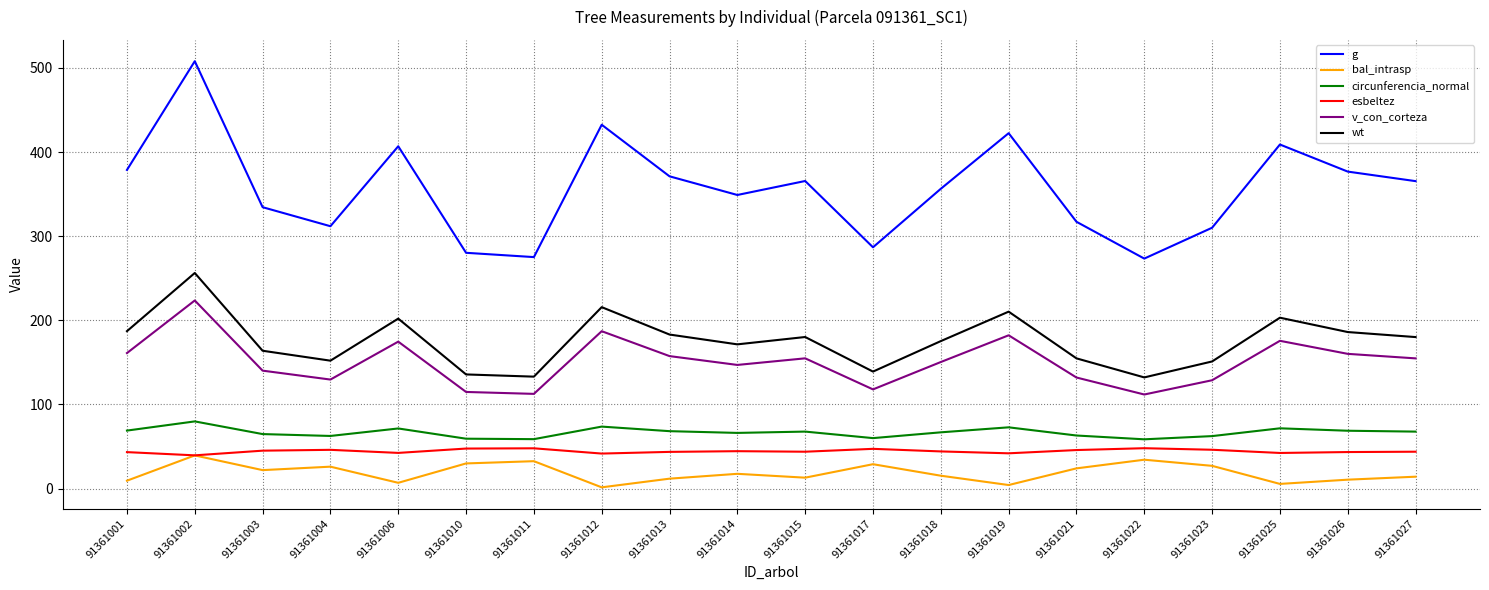

At how many categories does at least one series exceed 63?

20